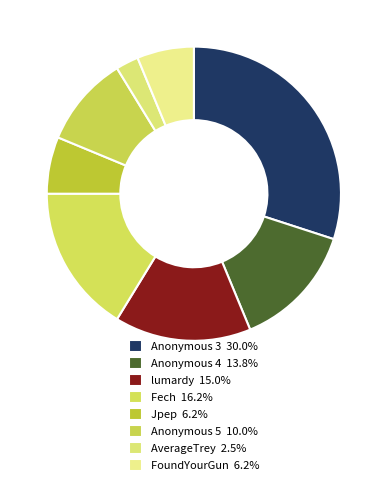

Is there any slice that represents more than half of the pie?

No